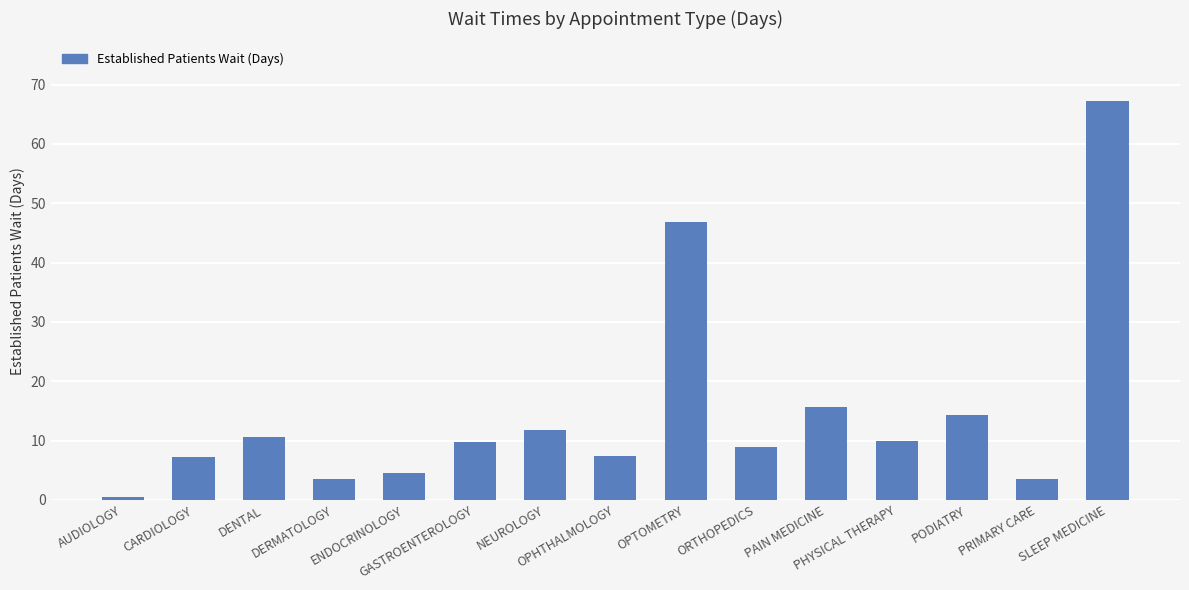

Where does the data first go above 9?

DENTAL